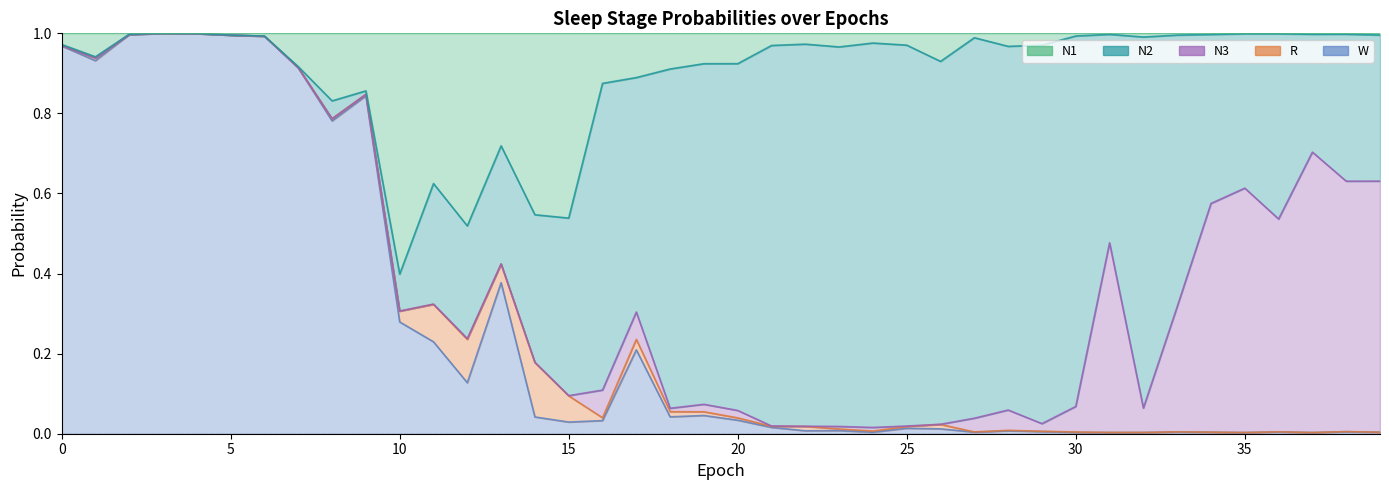

Is it true that N1 equals 0.0 at 33?

False